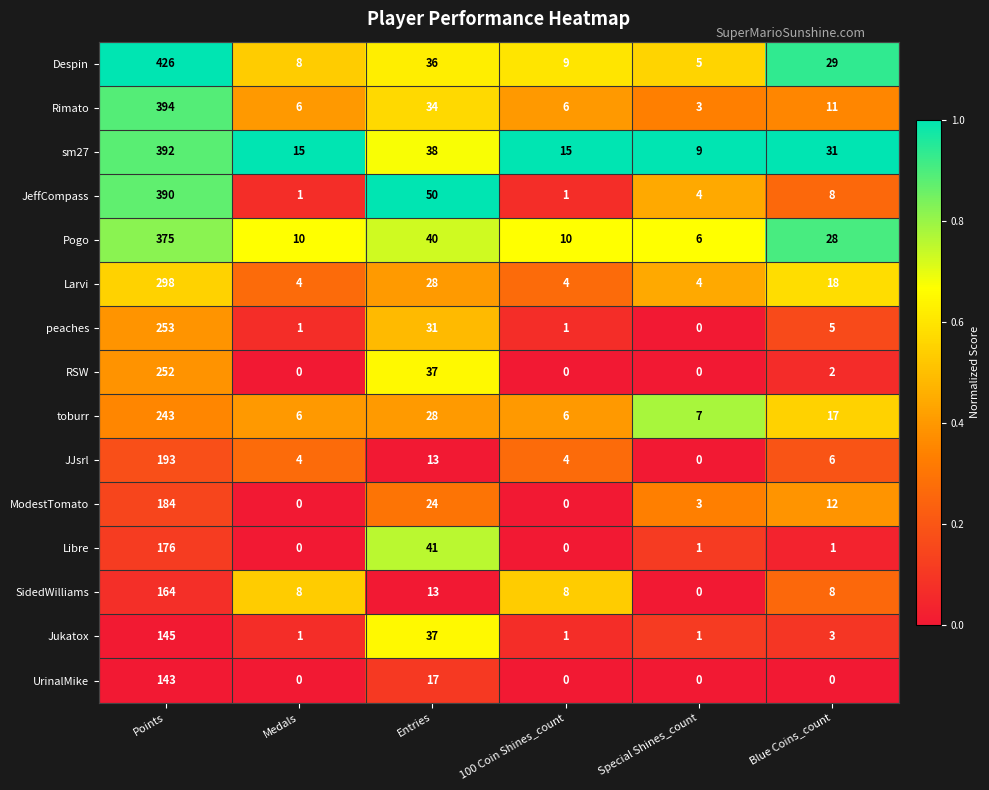

How many data points in toburr are less than 17?

3